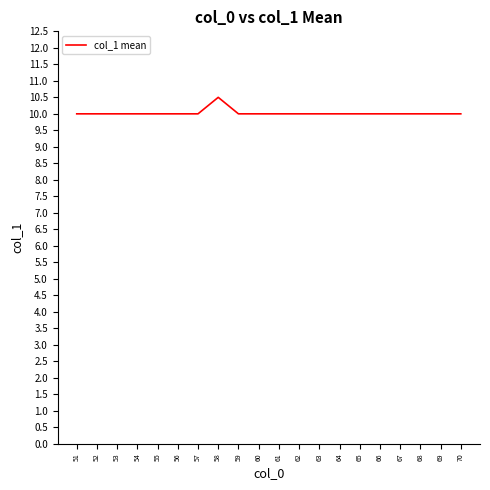

What is the maximum value shown in the chart?

10.5